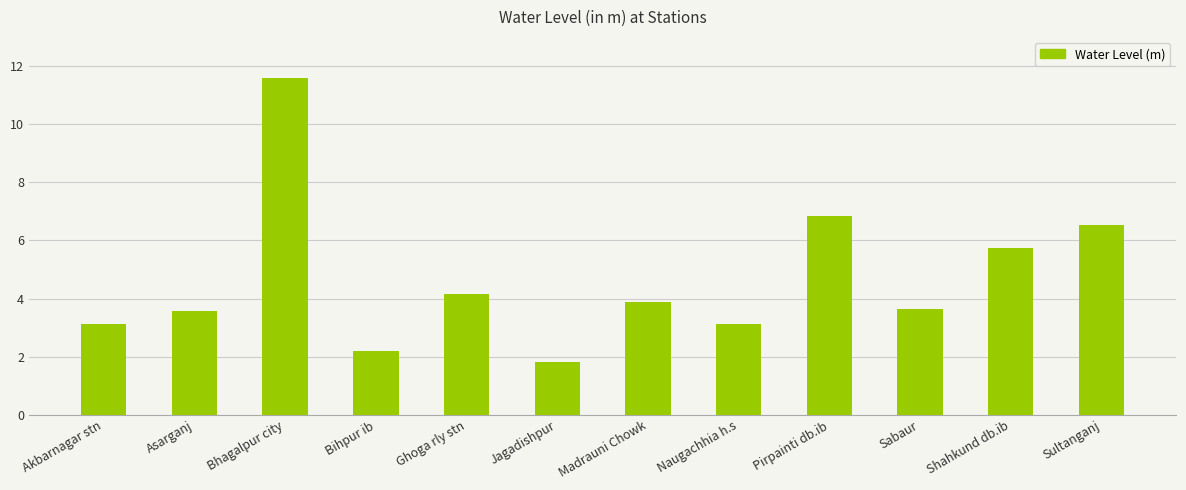

What is the sum of the values at Madrauni Chowk and Jagadishpur?

5.7